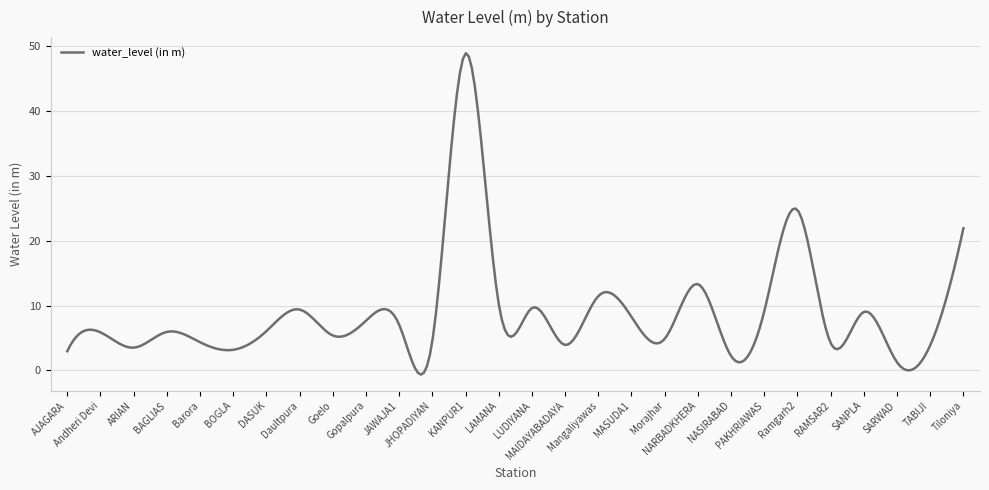

What is the maximum value shown in the chart?

48.9